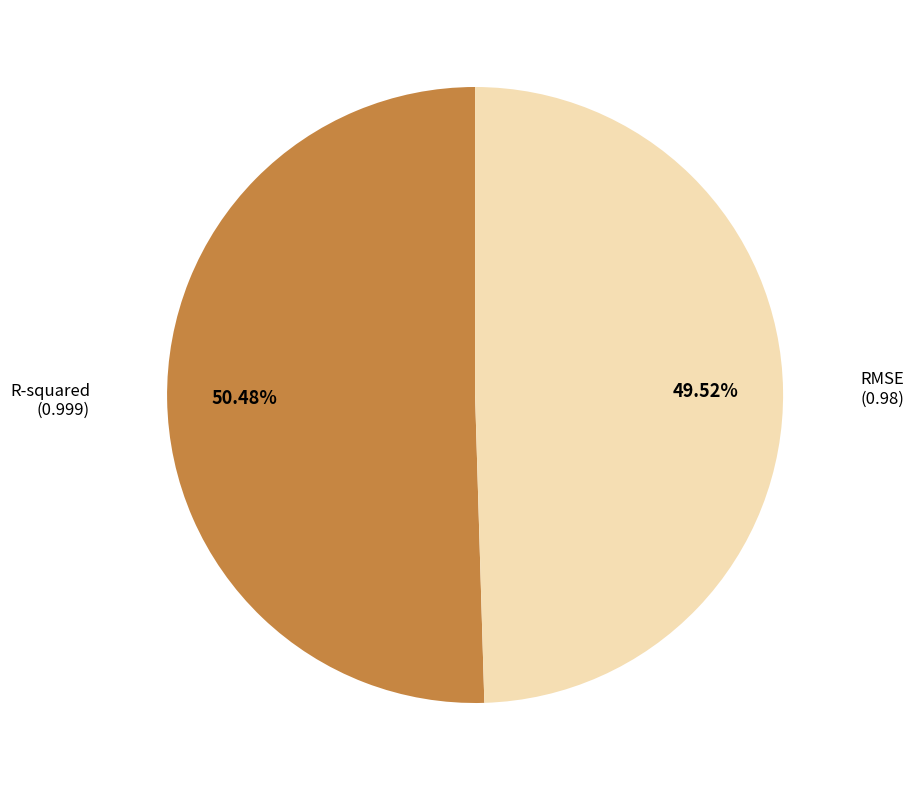

Between R-squared and RMSE, which is larger?

R-squared